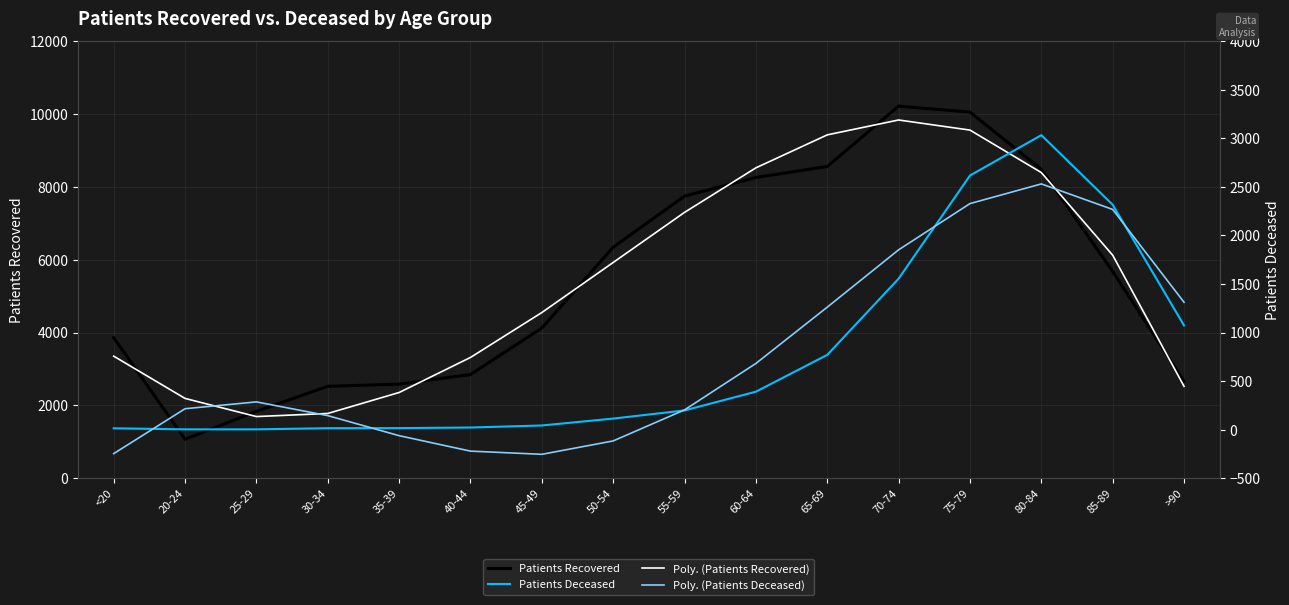

Between 85-89 and 50-54, which is larger?

50-54